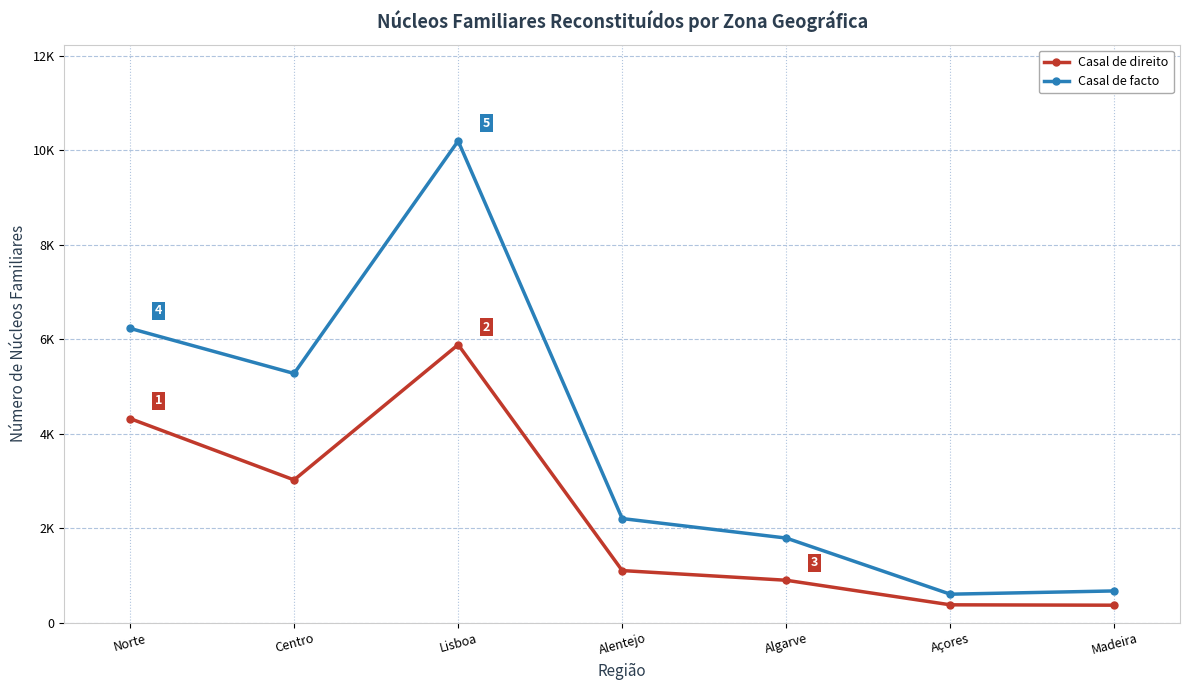

List the labels in order of Casal de direito value, smallest first.

Madeira, Açores, Algarve, Alentejo, Centro, Norte, Lisboa